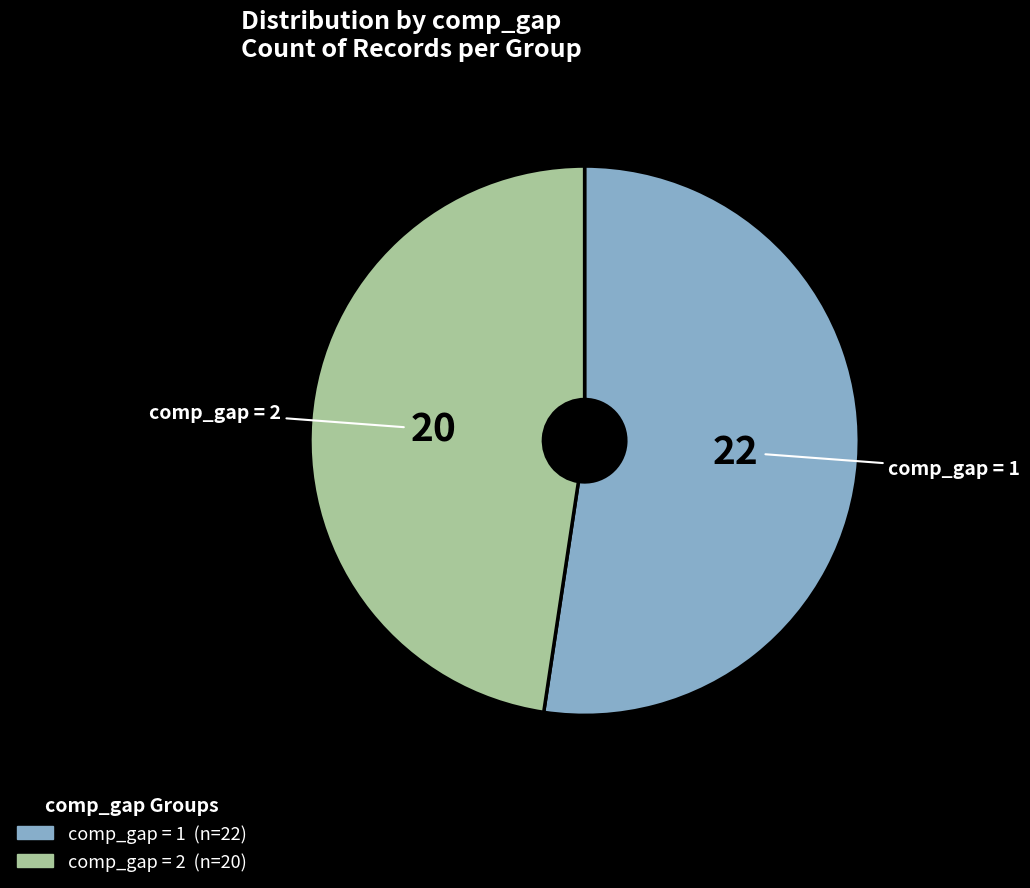

Does any single category account for the majority?

Yes